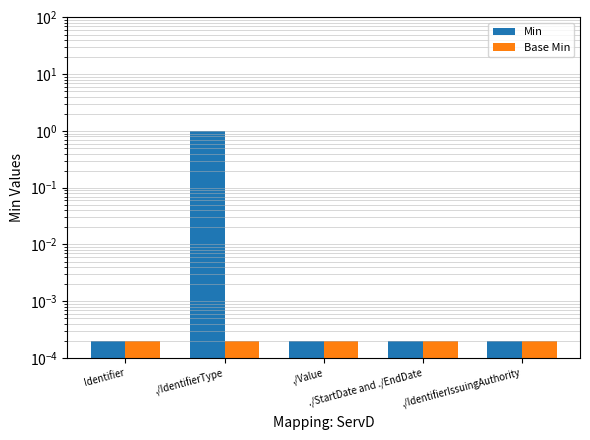

Which category has the lowest value in the Base Min series?

Identifier